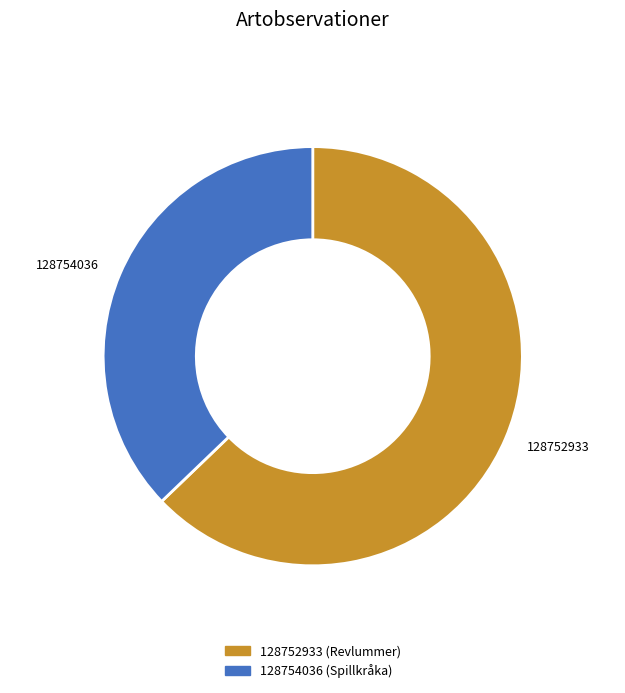

Is the sum of 128754036 and 128752933 greater than half?

Yes